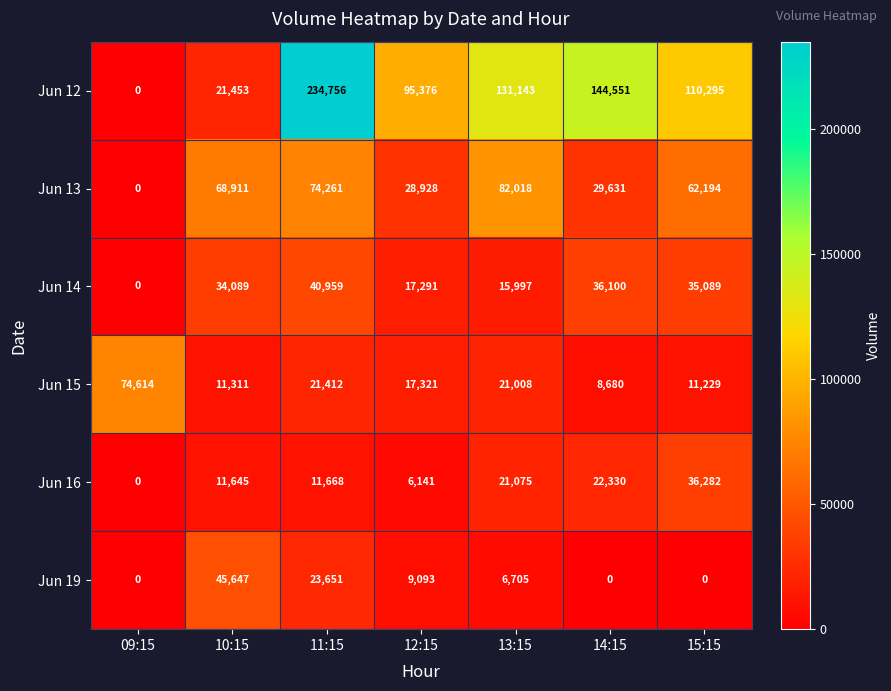

What is the total value across all series at 12:15?

174150